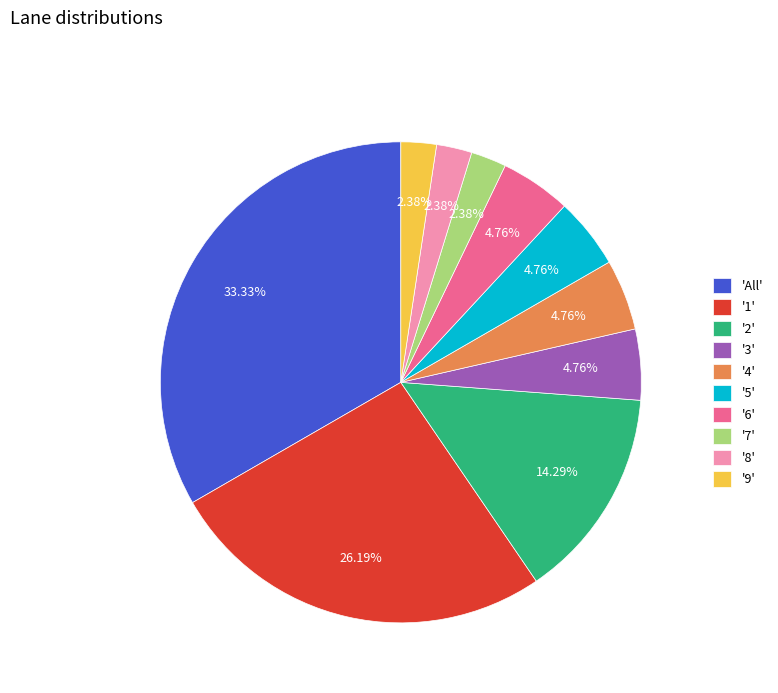

Which has a higher value, '2' or 'All'?

'All'